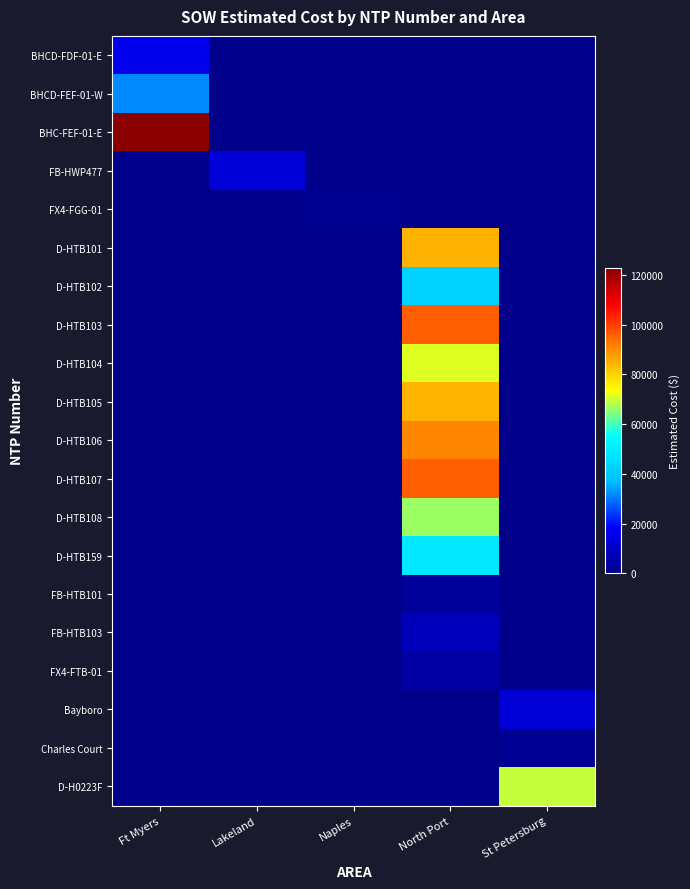

Which series has the largest total across all categories?

BHC-FEF-01-E